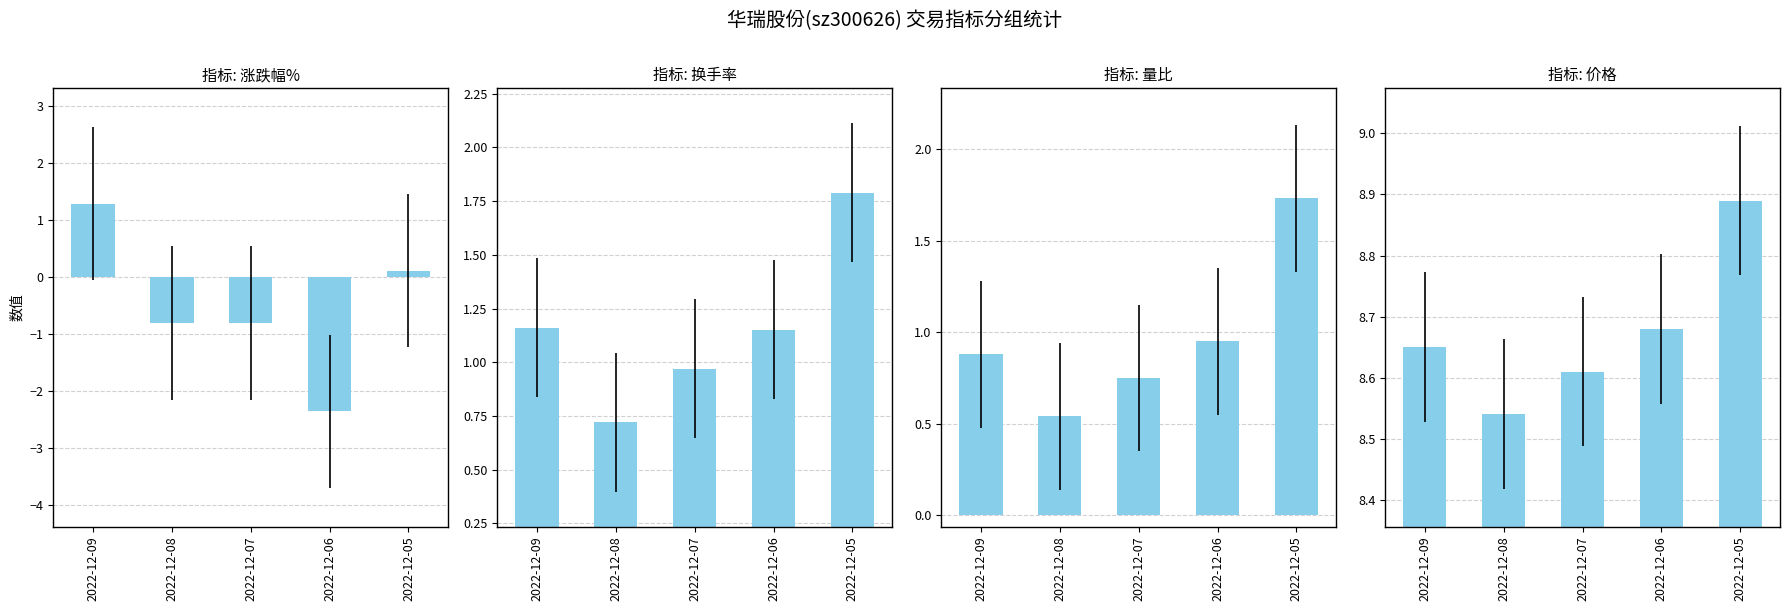

What is the difference between the maximum and minimum values in the 价格 series?

0.4